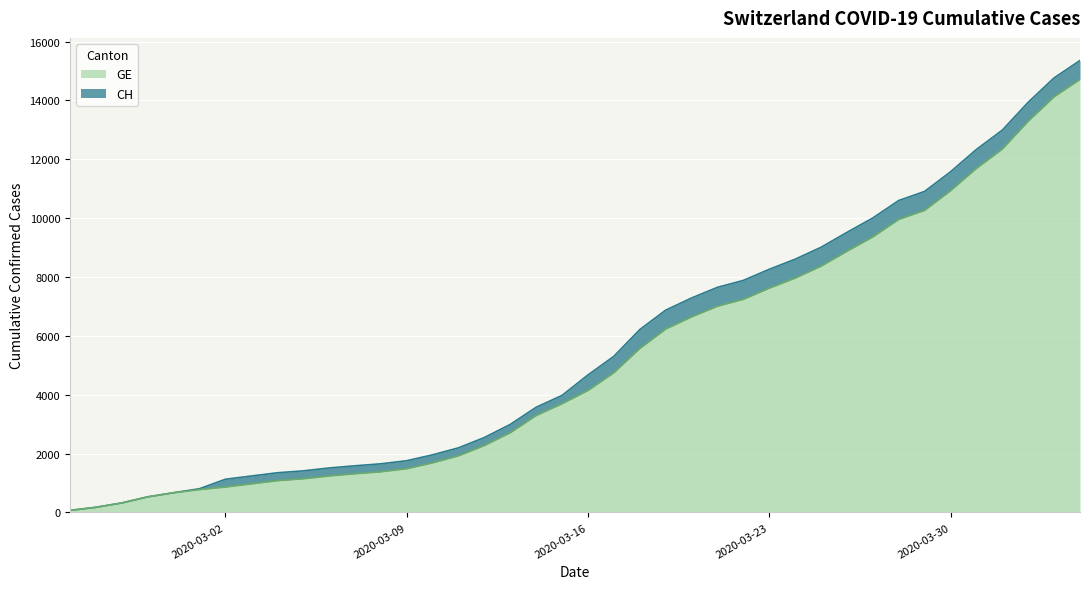

Which has a higher value, 2020-03-17 or 2020-03-23?

2020-03-23